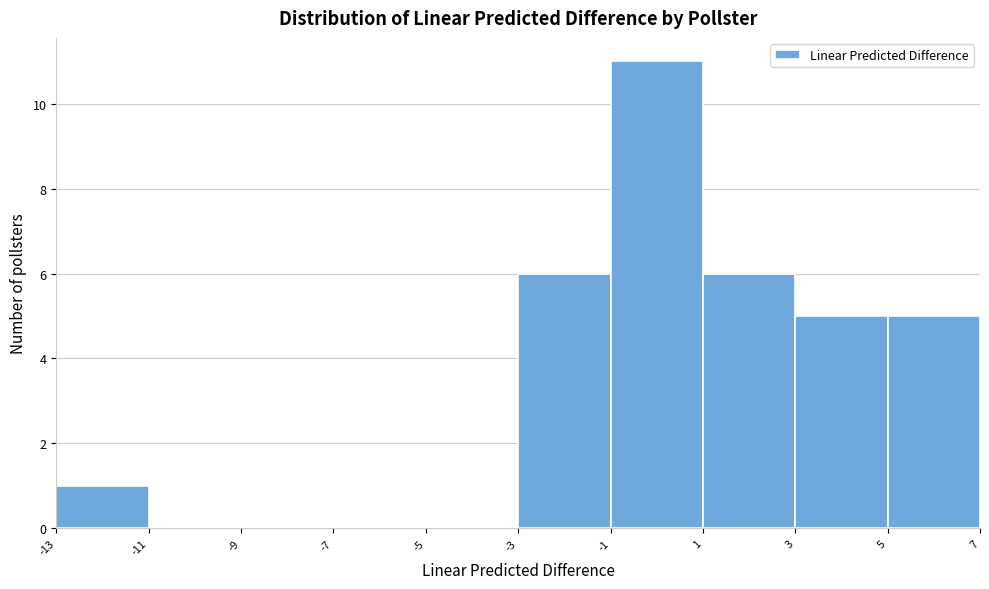

Reading left to right, transcribe this chart: for each bar, give the range it covers on the x-axis and its height. The values are not printed on the chart, so give them approximately, as read against the axis.

-13 to -11: 1
-11 to -9: 0
-9 to -7: 0
-7 to -5: 0
-5 to -3: 0
-3 to -1: 6
-1 to 1: 11
1 to 3: 6
3 to 5: 5
5 to 7: 5